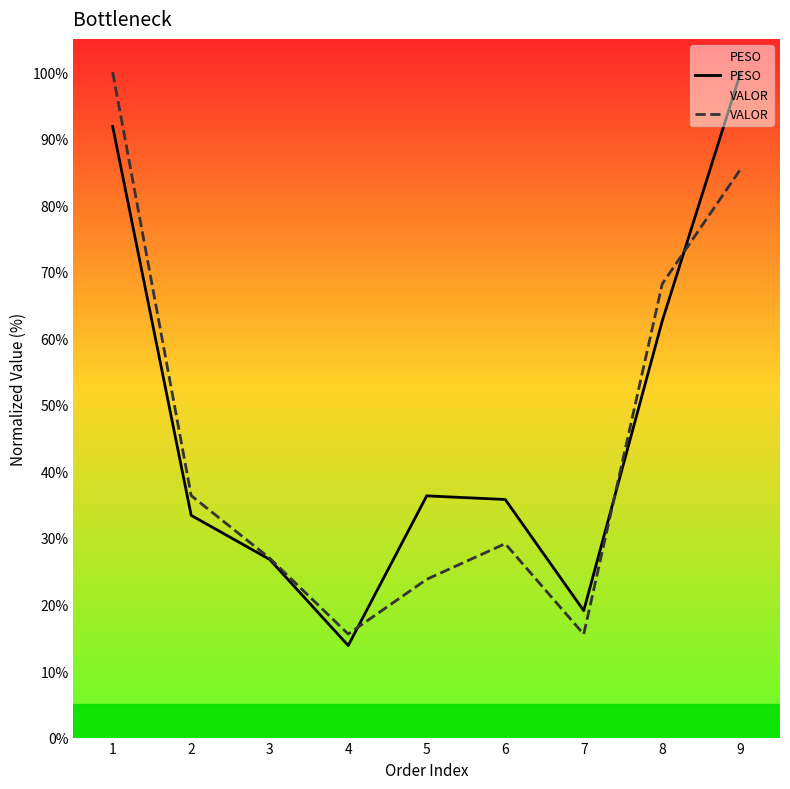

At which label does PESO reach its minimum?

4